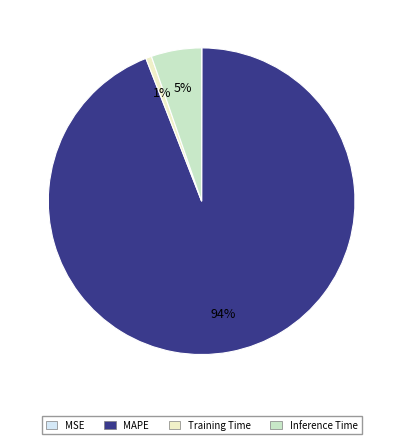

Is MAPE the majority of the pie?

Yes